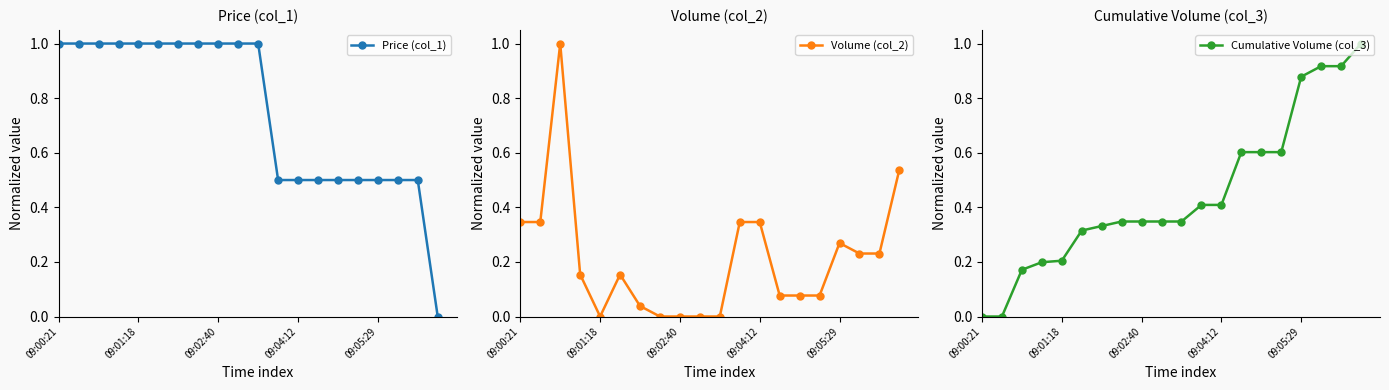

What is the total value across all series at 5?

1.5